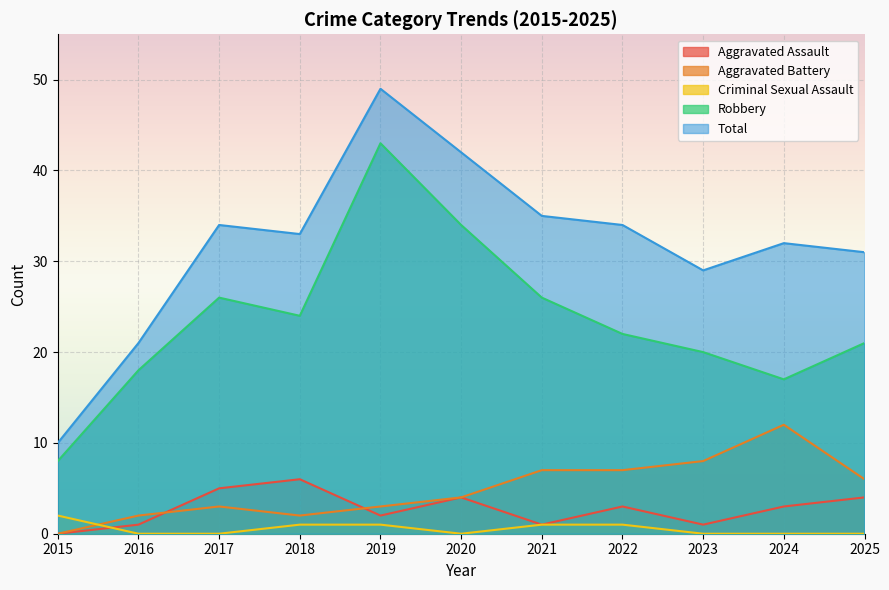

At which label does Robbery first exceed 22?

2017